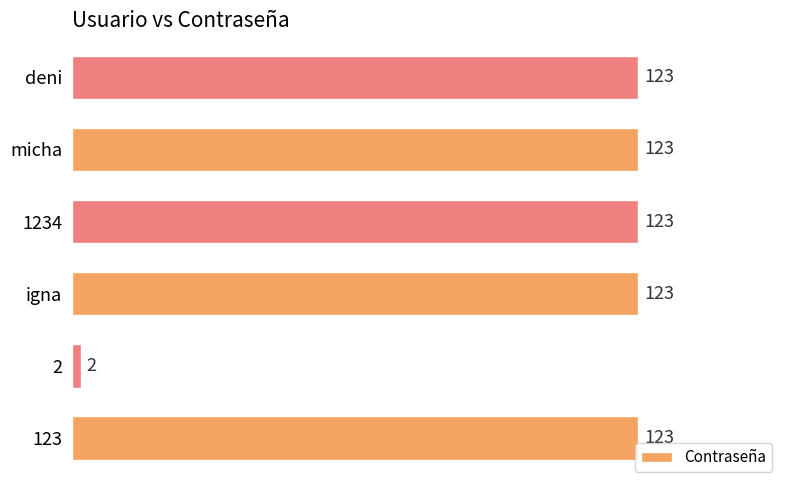

Reading bottom to top, what are all the values shown in this chart?

123=123	2=2	igna=123	1234=123	micha=123	deni=123